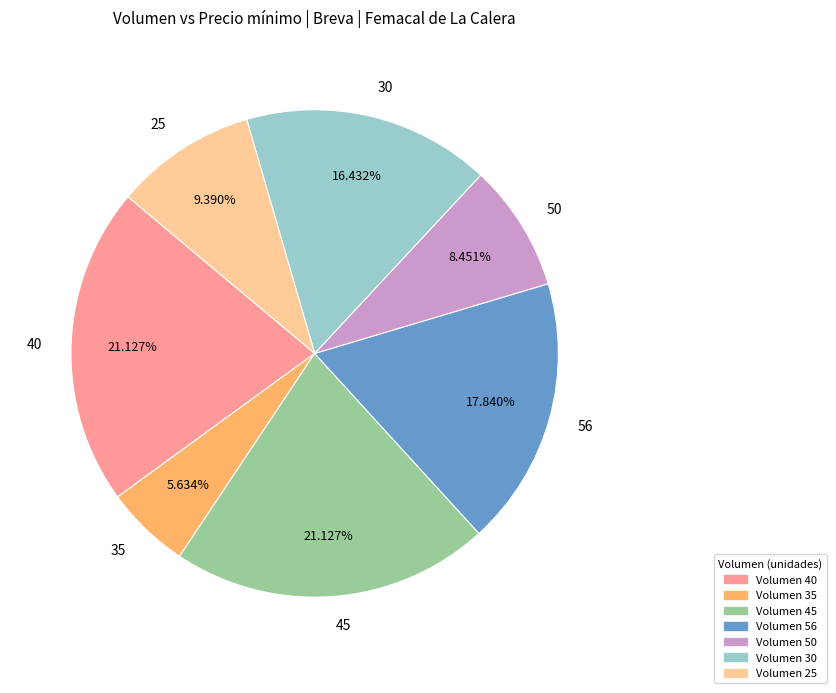

To the nearest percent, what is the difference between the largest and smallest slice percentages?

15%